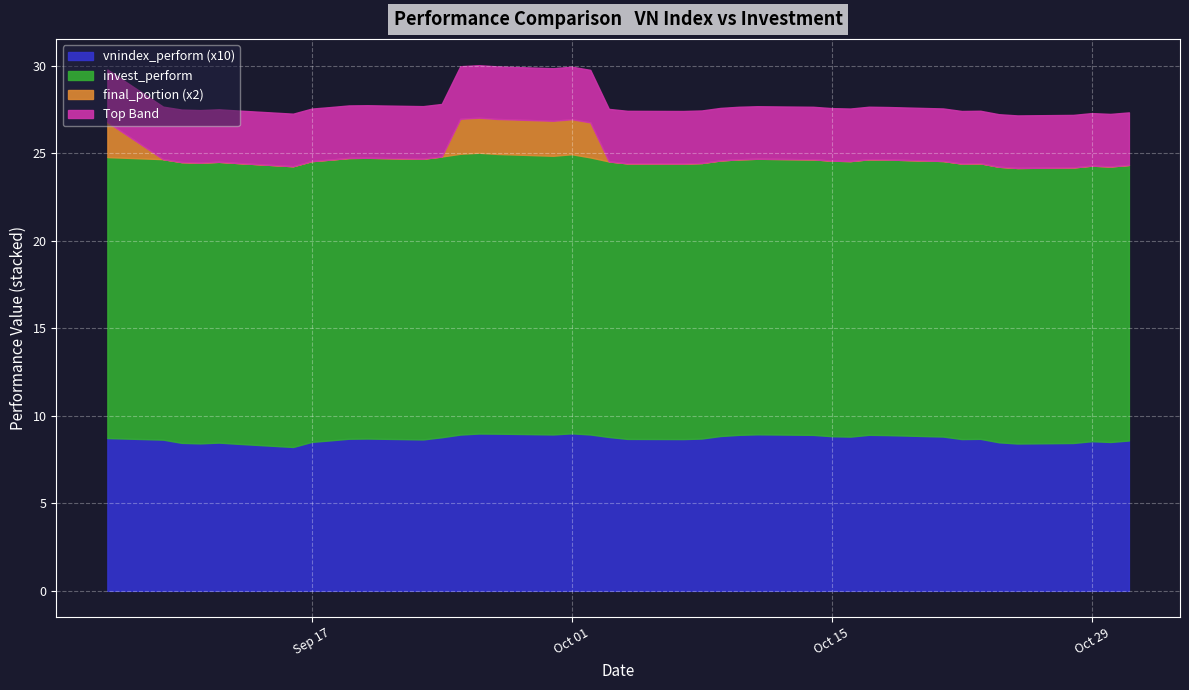

What is the highest value of the vnindex_perform (x10) series?

9.0